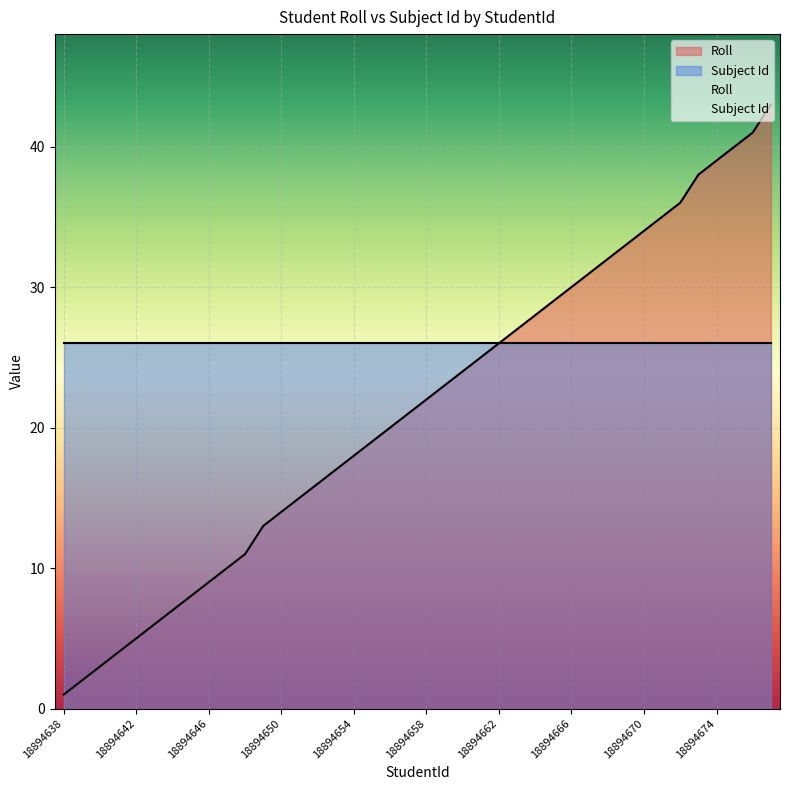

The value at 18894667 is 6. True or false?

False